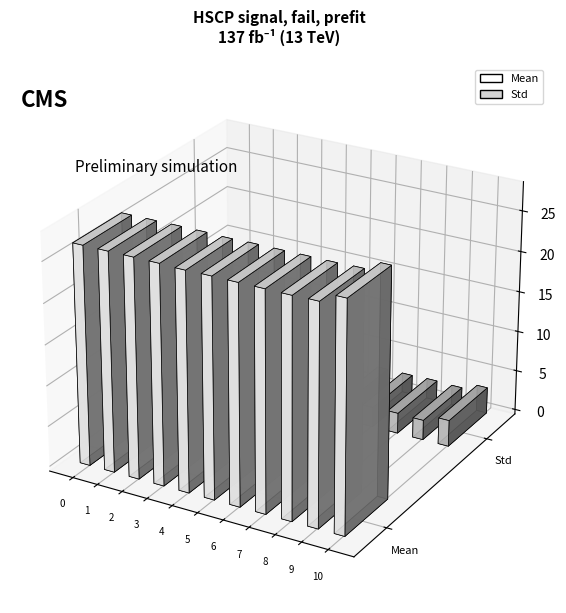

What are all the series names shown in the legend?

Mean, Std